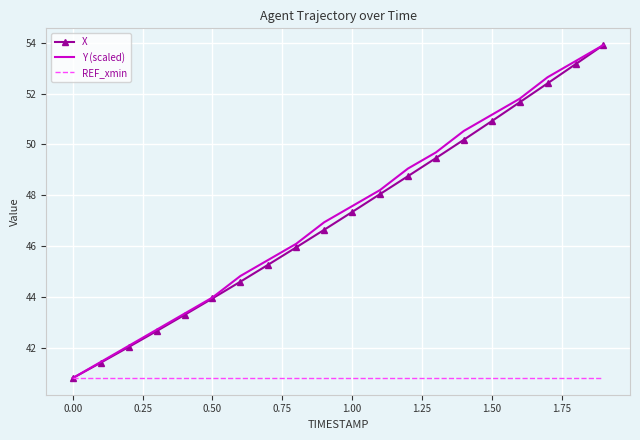

What is the minimum value shown in the chart?

40.8